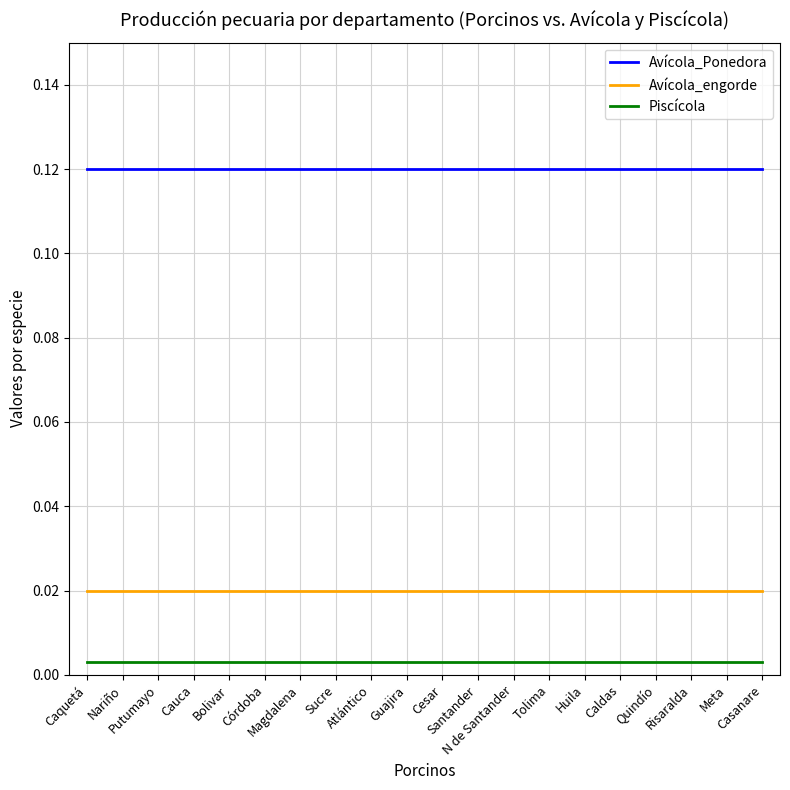

Which series has the largest total across all categories?

Avícola_Ponedora